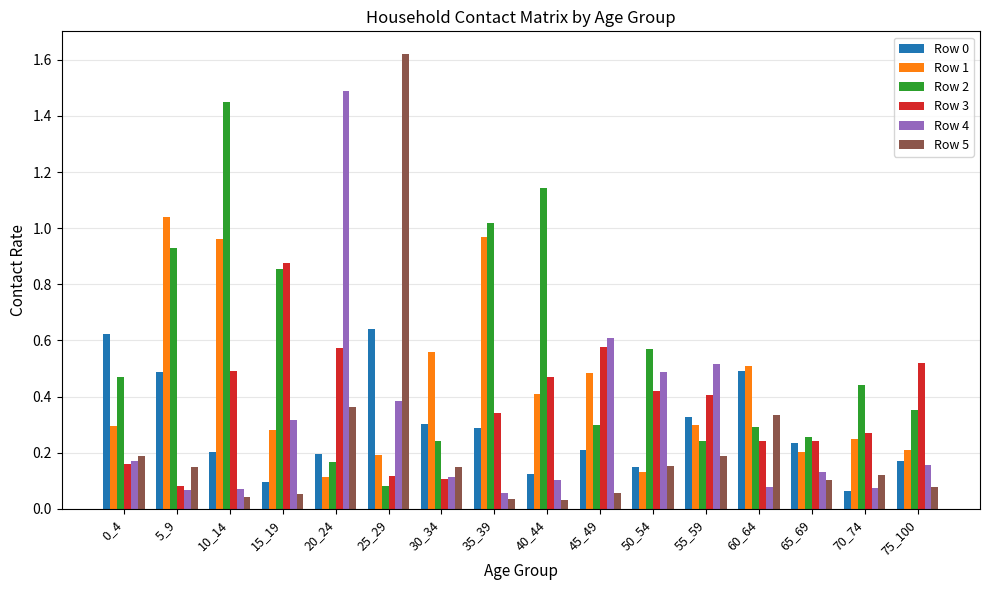

The value of Row 0 at 10_14 is 0.2. True or false?

True